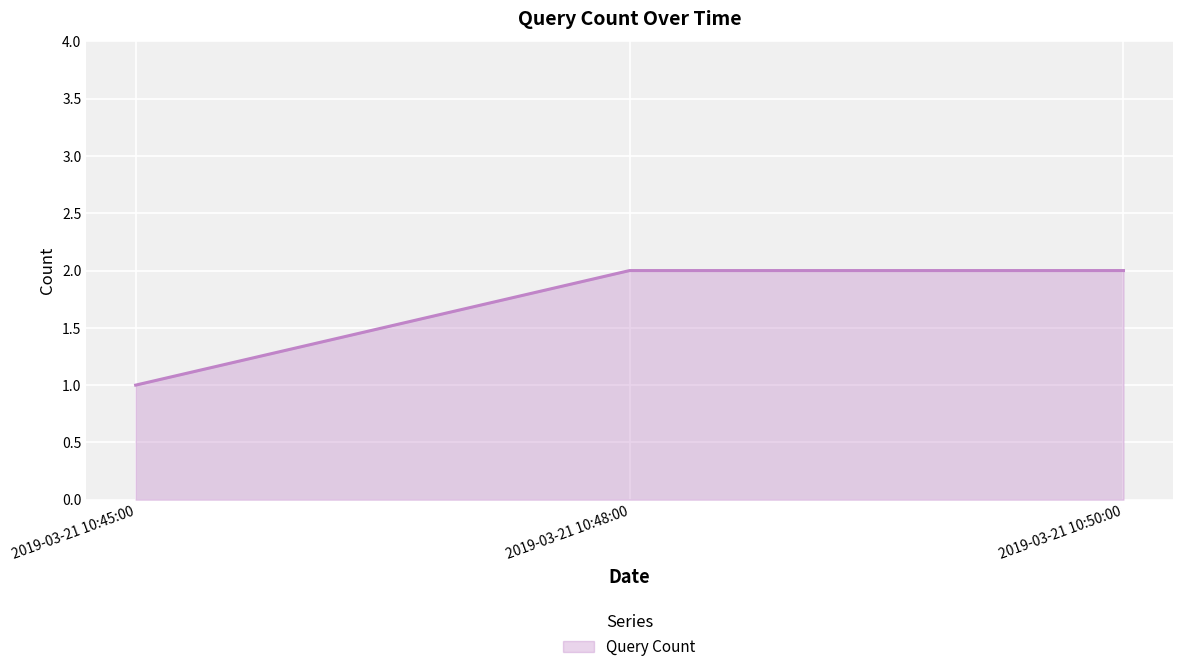

What position from the left is 2019-03-21 10:50:00?

3